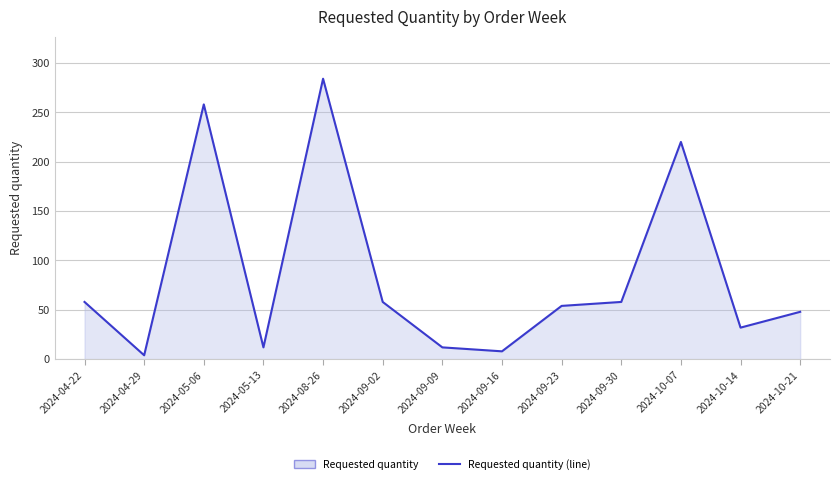

Reading right to left, what are all the values shown in this chart?

48	32	220	58	54	8	12	58	284	12	258	4	58